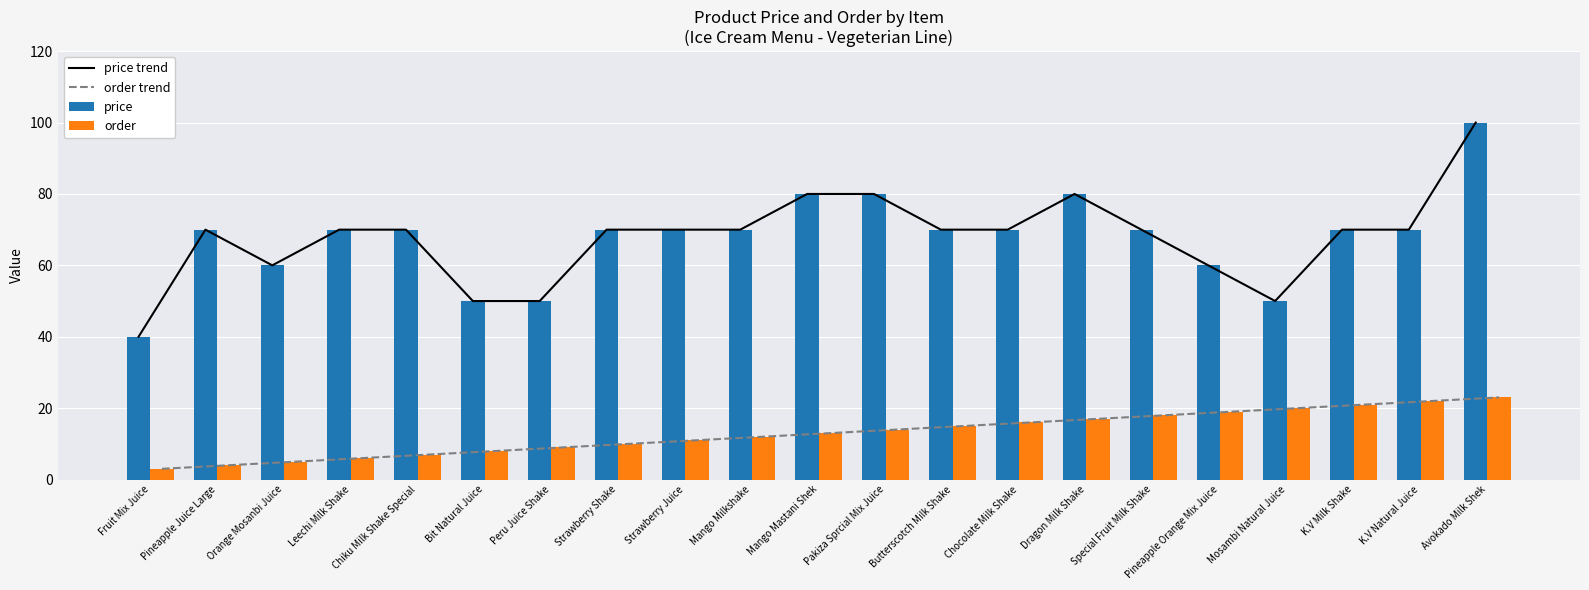

How many price values are between 60 and 70?

13